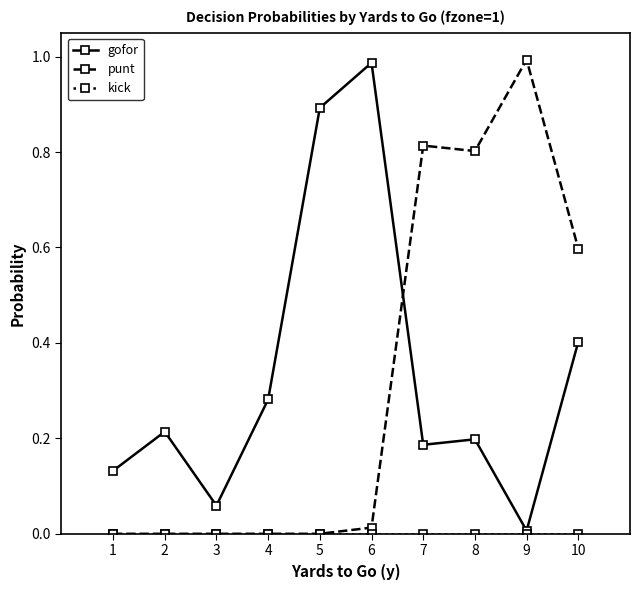

Which series has the largest total across all categories?

gofor